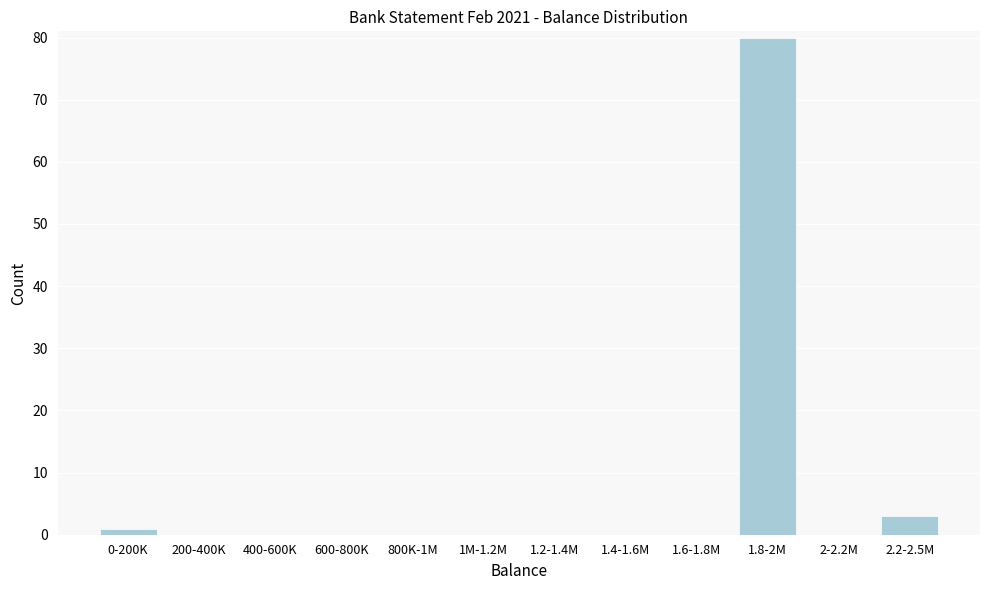

Reading left to right, list all the values displayed in this chart.

0-200K=1	200-400K=0	400-600K=0	600-800K=0	800K-1M=0	1M-1.2M=0	1.2-1.4M=0	1.4-1.6M=0	1.6-1.8M=0	1.8-2M=80	2-2.2M=0	2.2-2.5M=3